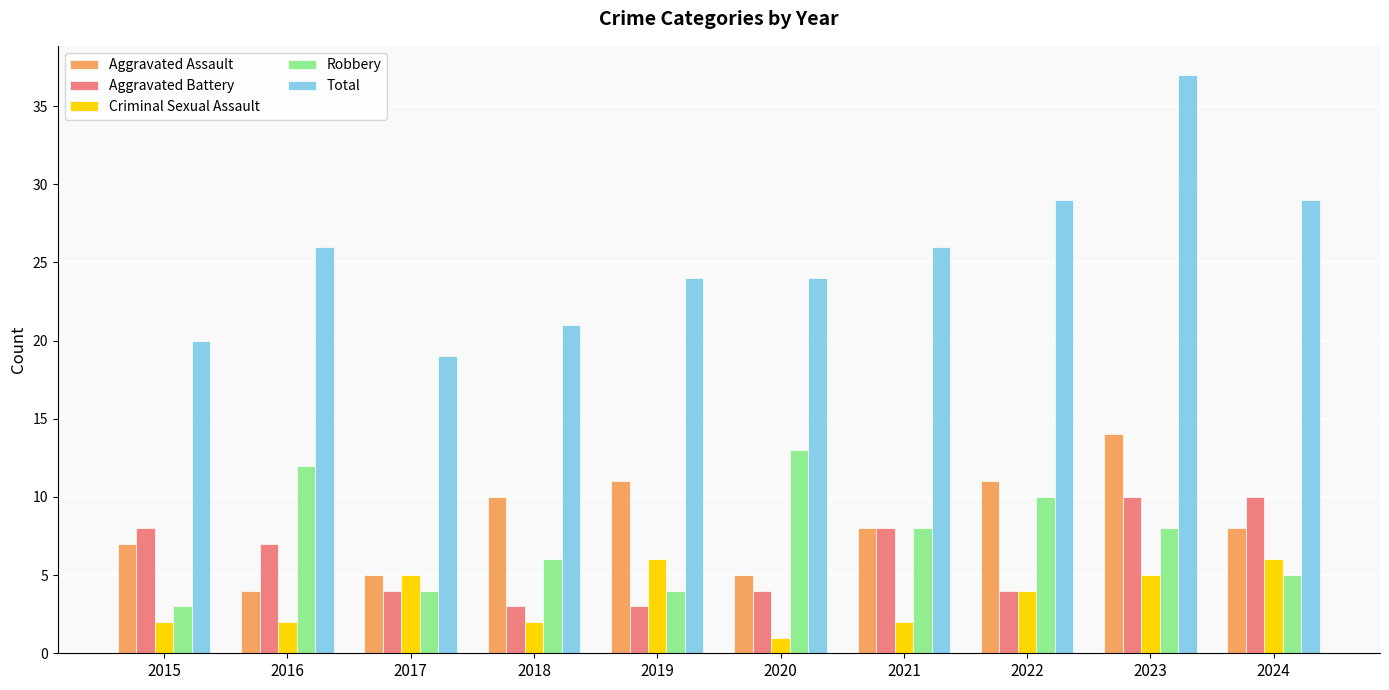

How many categories are shown in the chart?

10